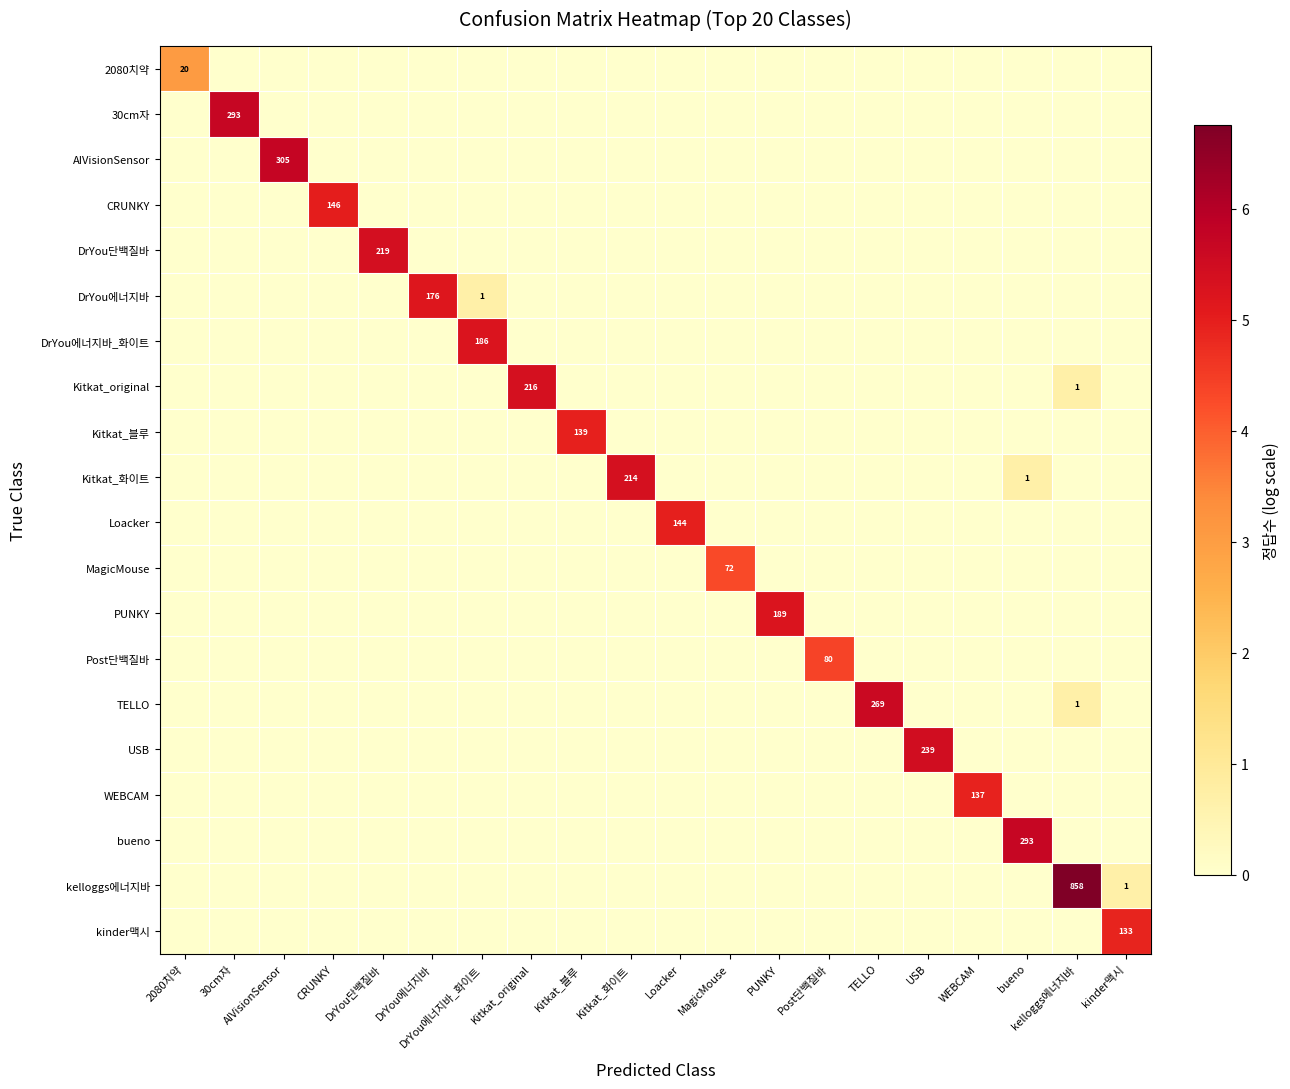

How many positive values does the MagicMouse series have?

1